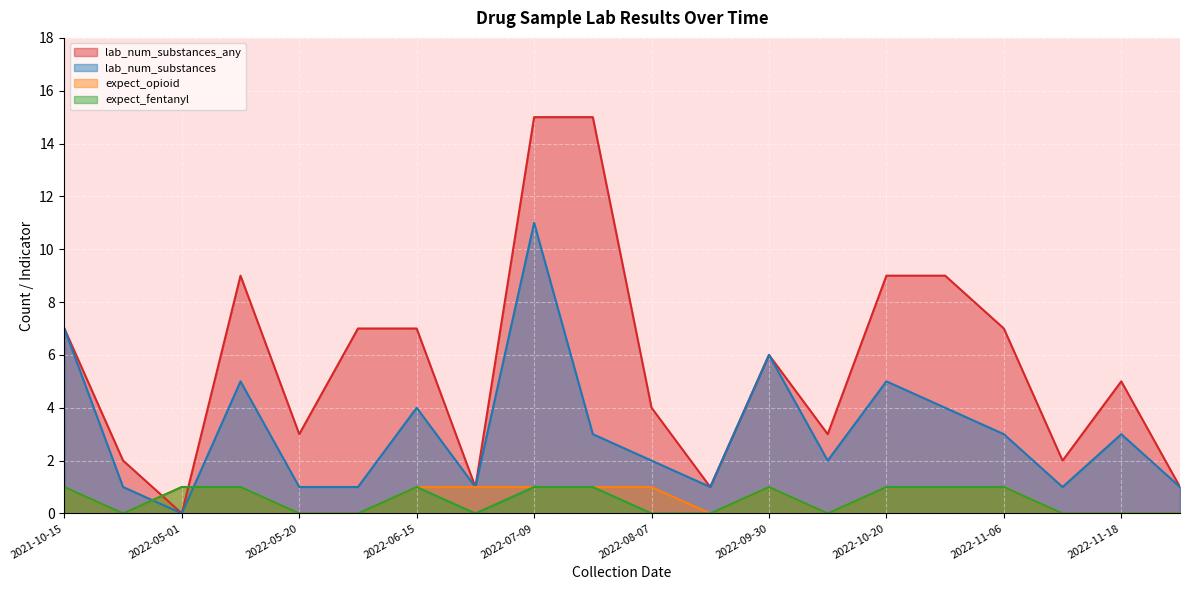

List the labels in order of lab_num_substances value, largest first.

2022-07-09, 2021-10-15, 2022-09-30, 2022-10-20, 2022-05-14, 2022-11-02, 2022-06-15, 2022-08-01, 2022-11-18, 2022-11-06, 2022-10-01, 2022-08-07, 2022-11-10, 2022-11-23, 2022-05-20, 2022-04-15, 2022-05-26, 2022-08-24, 2022-06-18, 2022-05-01